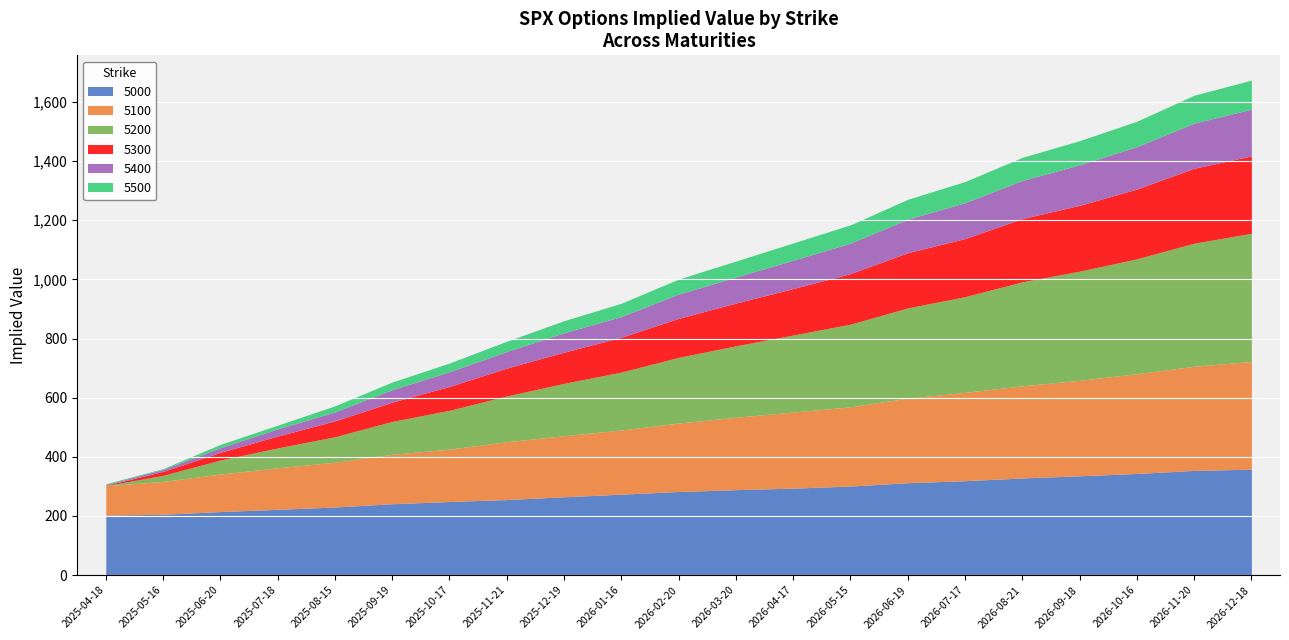

What is the label of the 3rd point from the right?

2026-10-16